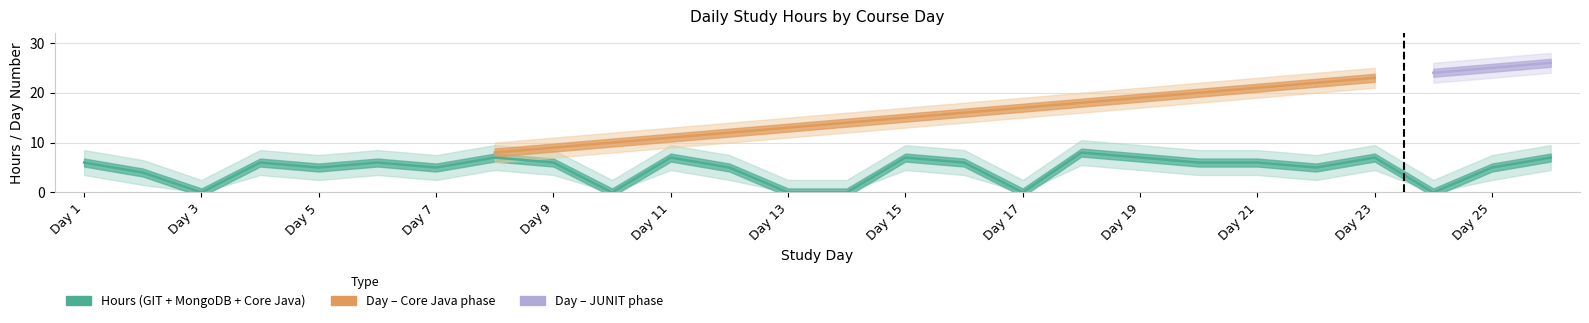

The chart shows a value of 6 at Day 9. True or false?

True